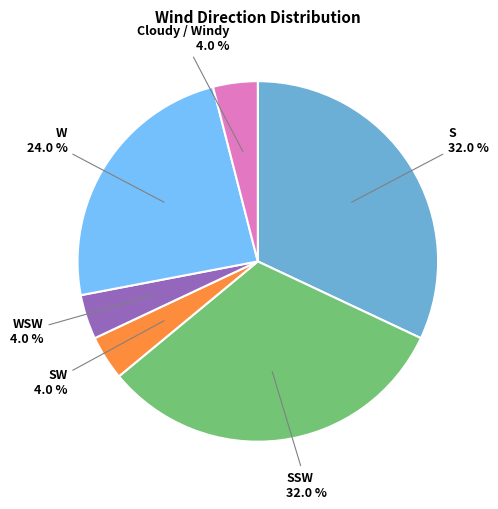

Is there a majority slice in this chart?

No